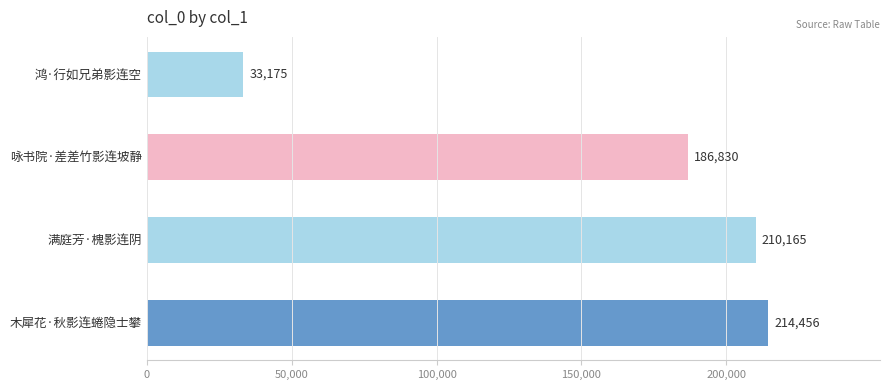

What position from the bottom is 木犀花·秋影连蜷隐士攀?

1